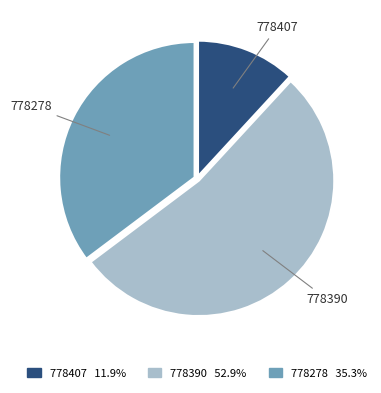

Which slice is the largest?

778390